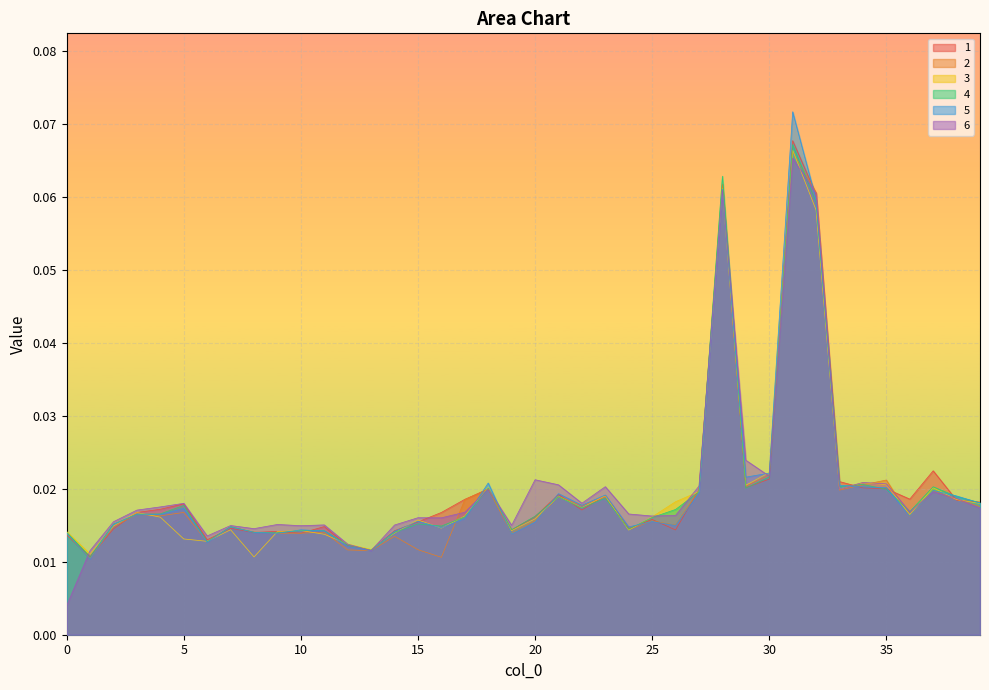

How many times do 4 and 1 cross each other?

21